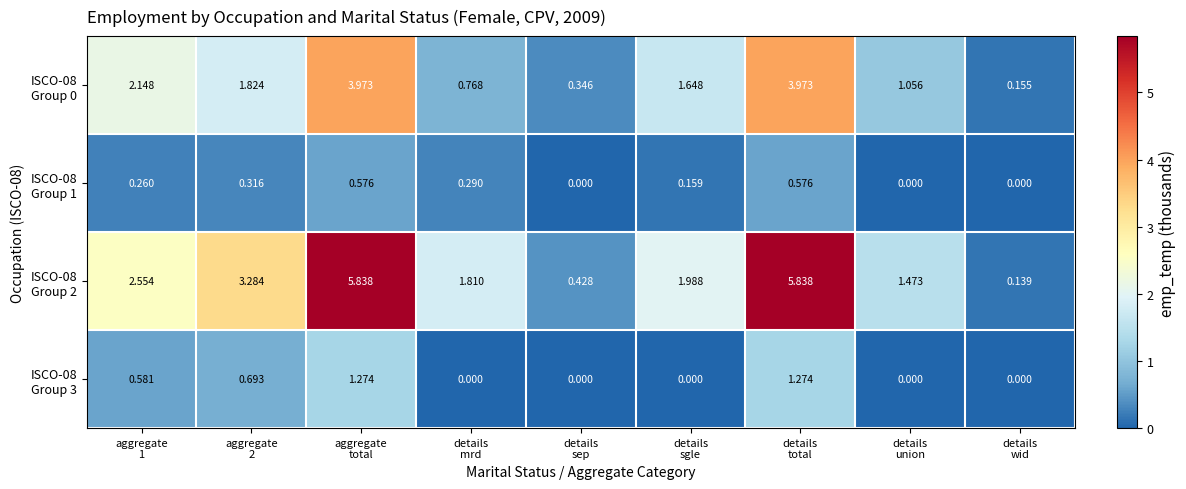

Rank the series at details mrd from lowest to highest value.

ISCO-08 Group 3, ISCO-08 Group 1, ISCO-08 Group 0, ISCO-08 Group 2